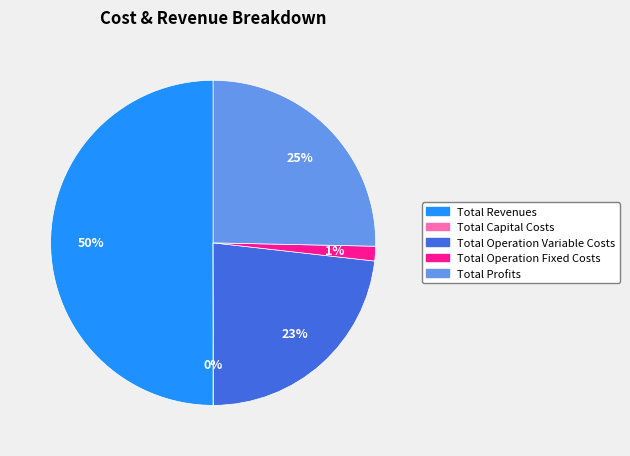

To the nearest percent, what is the difference between the Total Revenues and Total Profits slice percentages?

25%